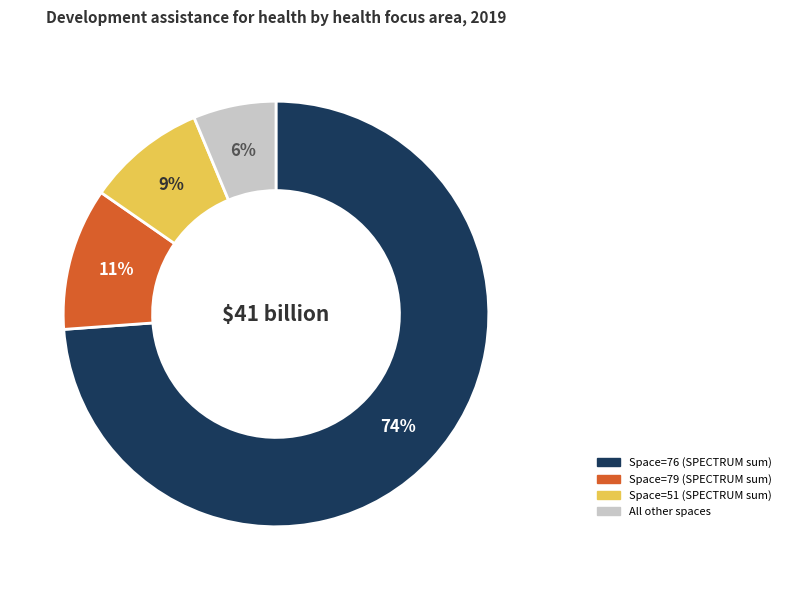

Is there any slice that represents more than half of the pie?

Yes